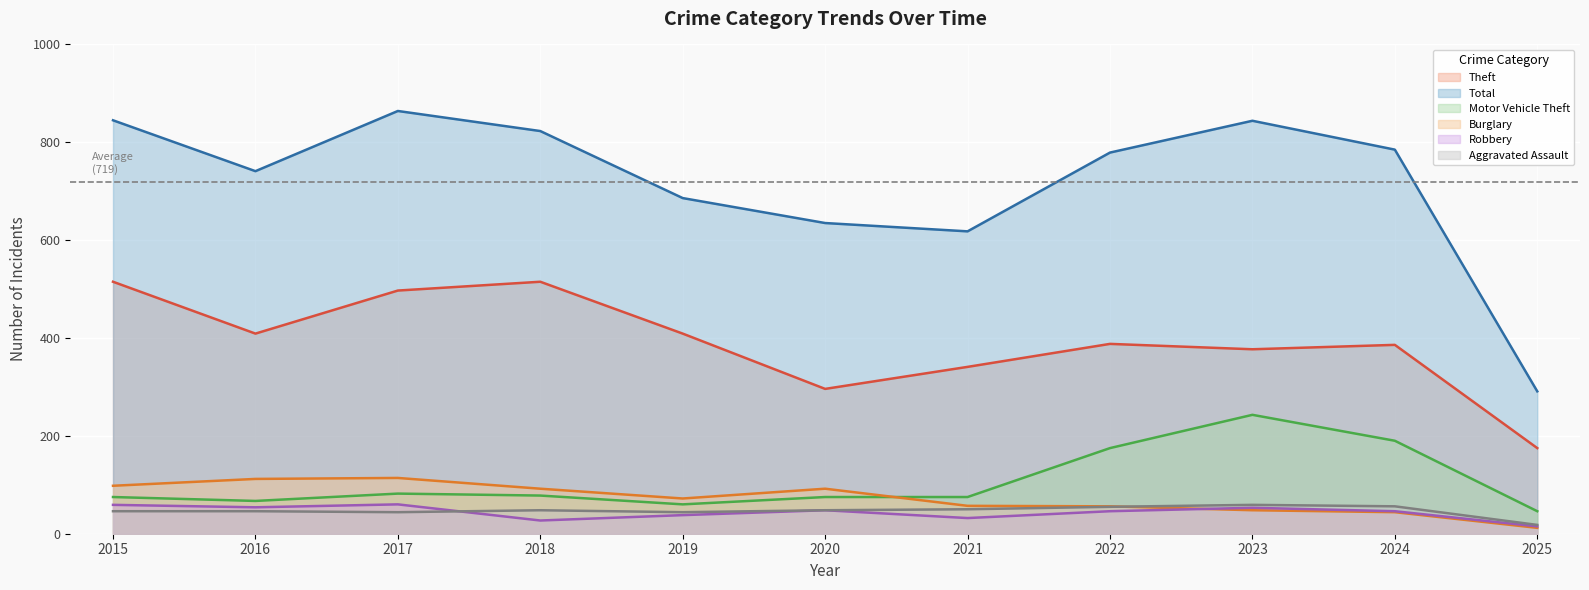

Where is the first local maximum for Motor Vehicle Theft?

2017